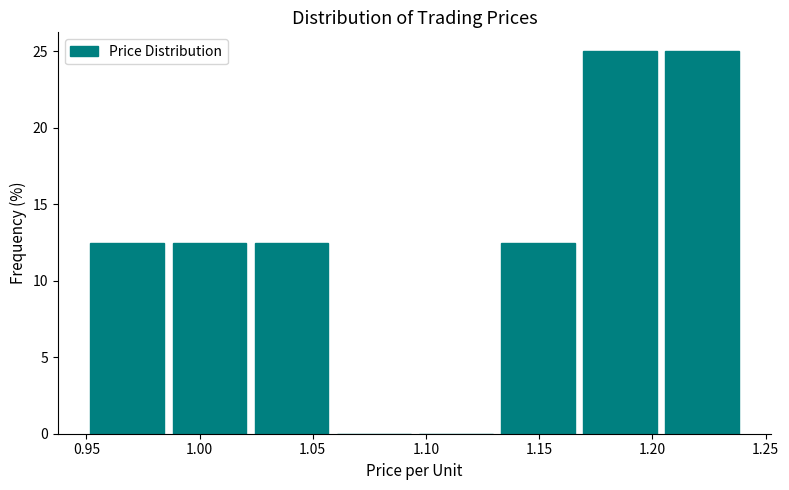

Reading left to right, list every bar in this chart as the range it spans on the x-axis followed by its height. Neither the bar edges nor the heights are printed on the chart, so give them approximately, as read against the axes.

0.950 to 0.985: 12.5
0.985 to 1.025: 12.5
1.025 to 1.060: 12.5
1.060 to 1.095: 0
1.095 to 1.130: 0
1.130 to 1.170: 12.5
1.170 to 1.205: 25.0
1.205 to 1.240: 25.0